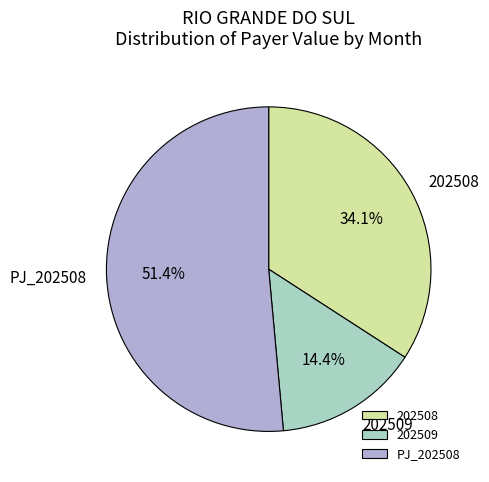

Is the sum of PJ_202508 and 202509 greater than half?

Yes